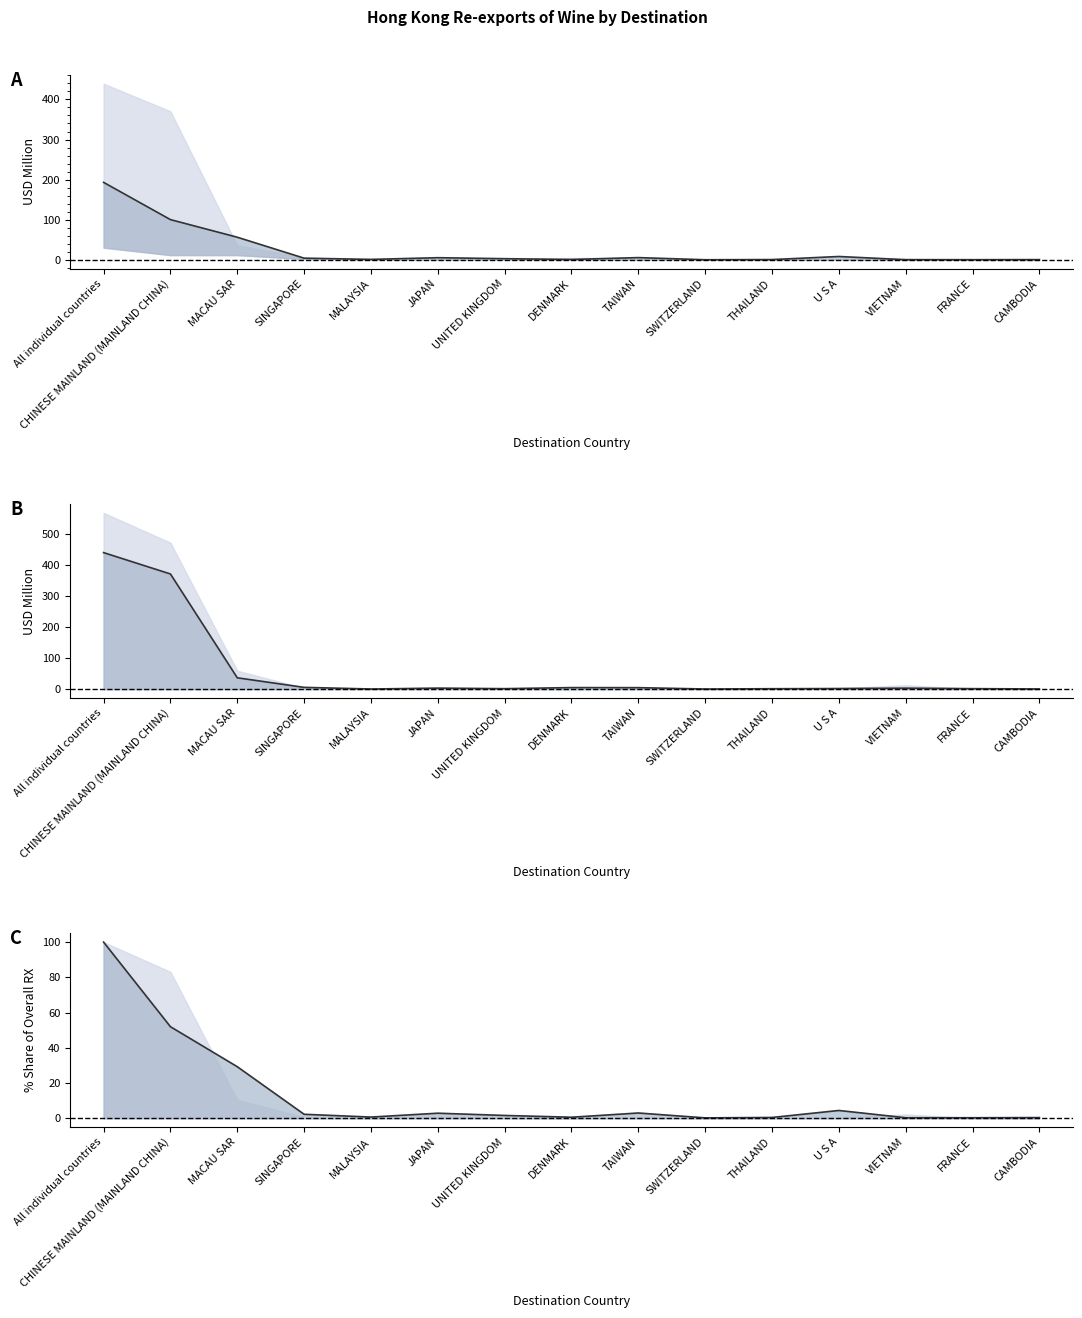

What is the maximum value for 2018 RX Value (USD M) line?

439.2